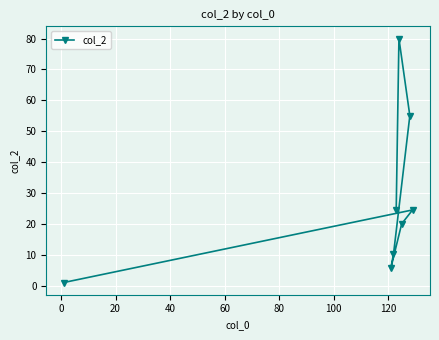

What is the average value?

27.6